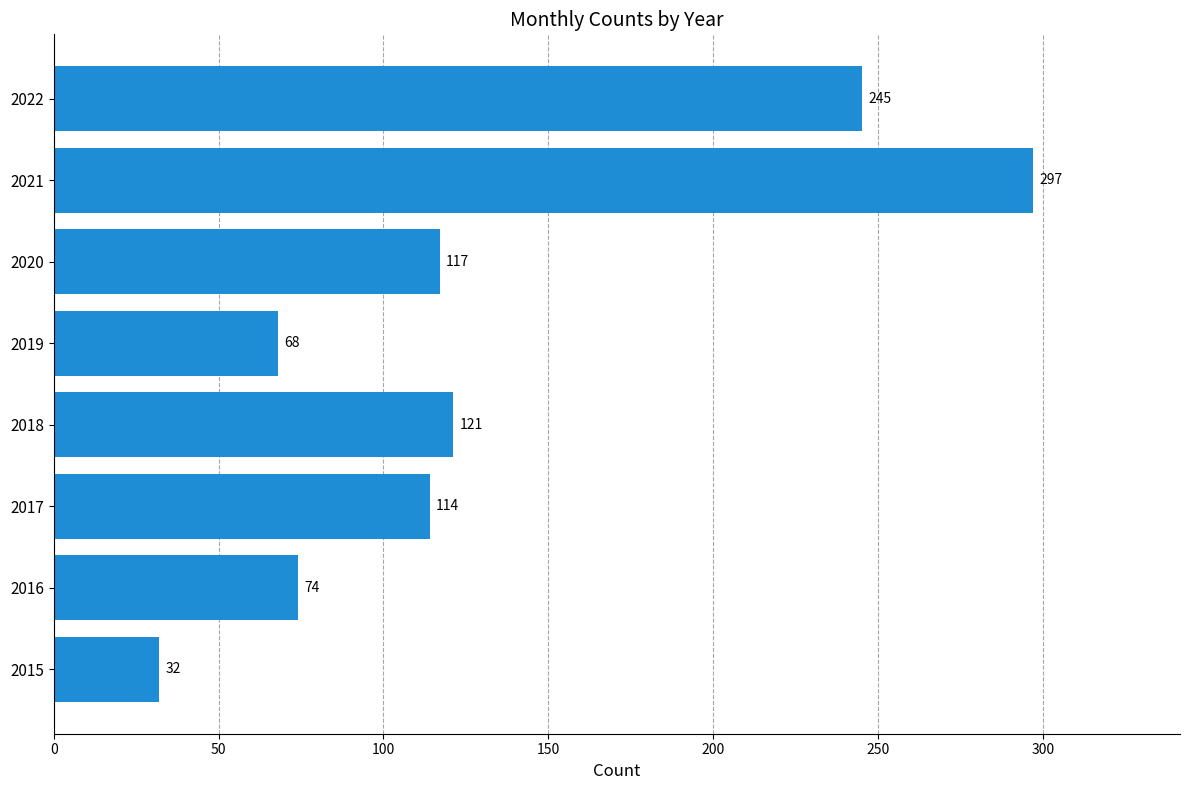

The value at 2015 is 32. True or false?

True